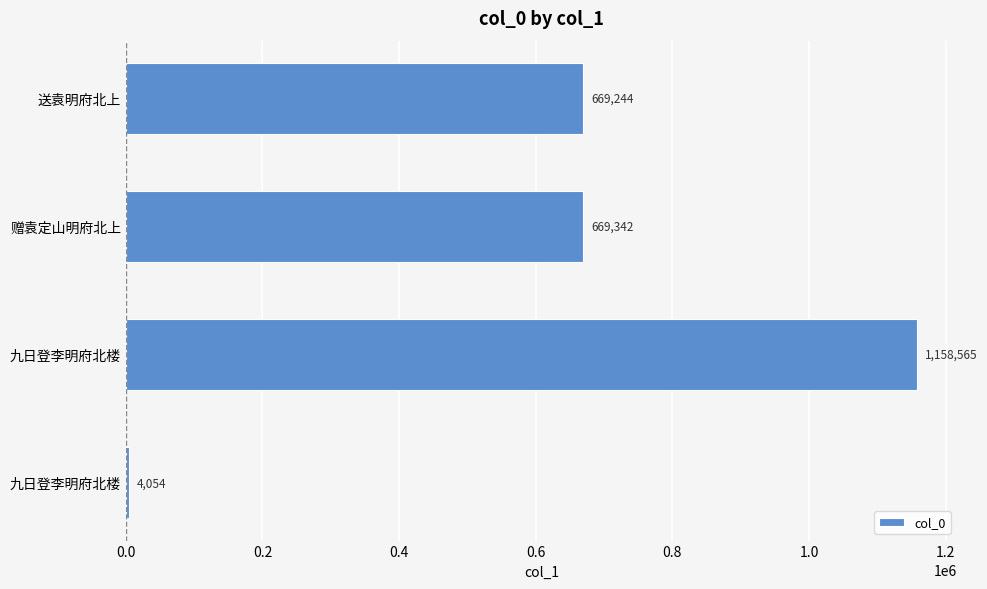

Are the bars horizontal?

Yes